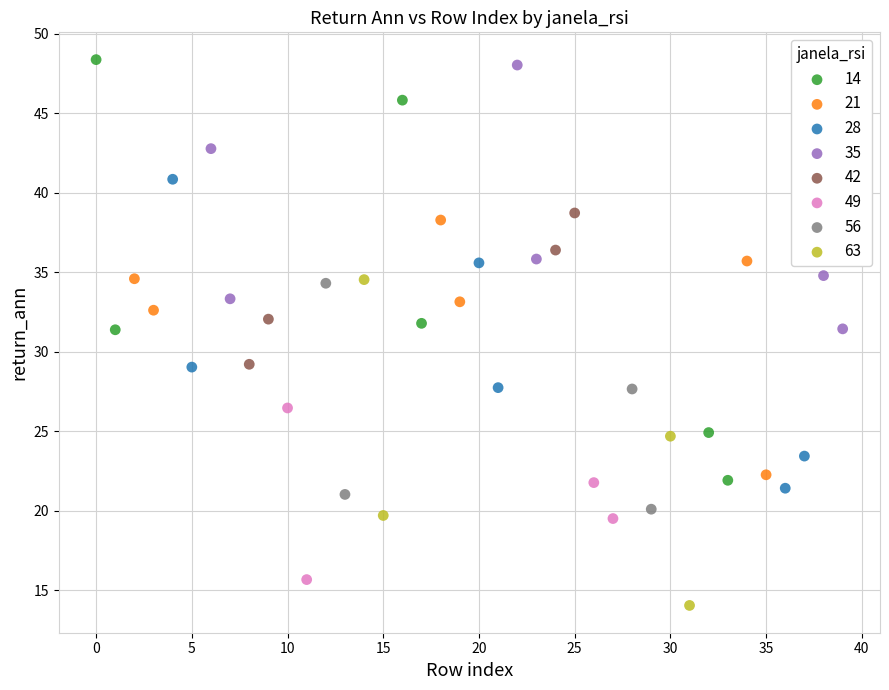

What are all the series names shown in the legend?

14, 21, 28, 35, 42, 49, 56, 63